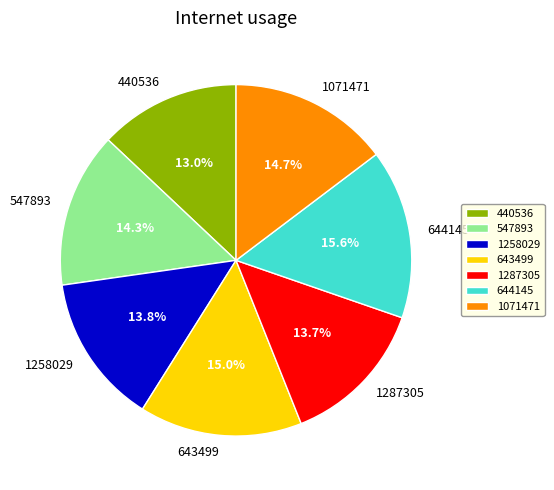

What is the smallest slice in the pie chart?

440536